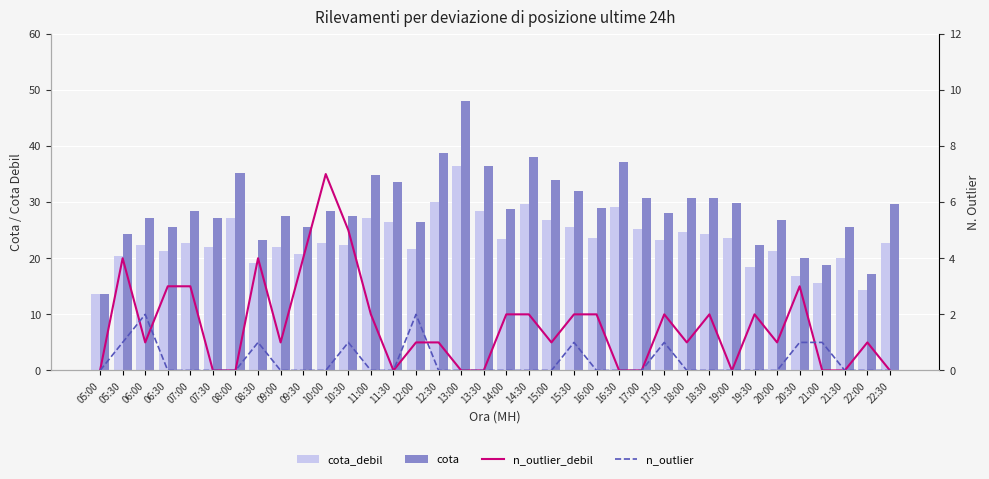

True or false: cota has a value of 63.4 at 12:30.

False